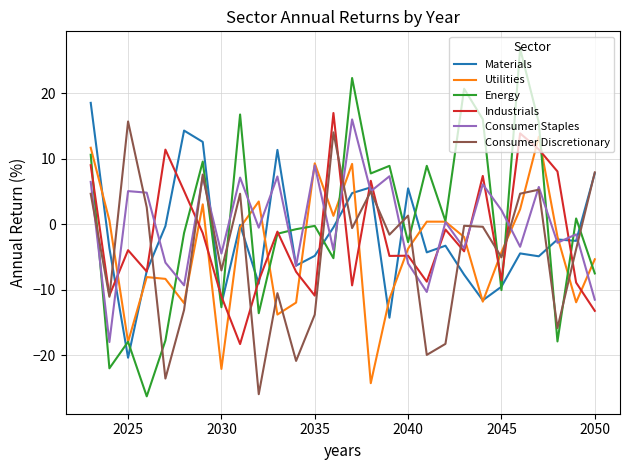

What is the minimum value for Utilities?

-24.2